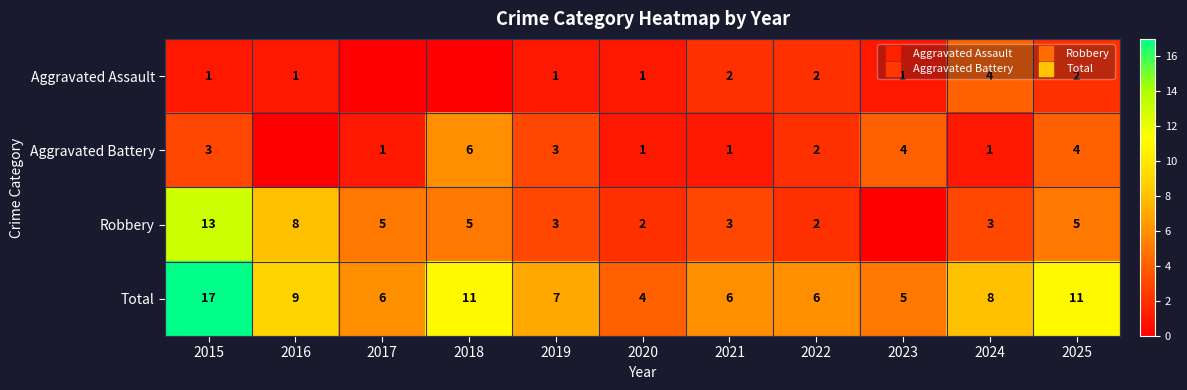

What is the spread (max minus min) of values at 2017?

6